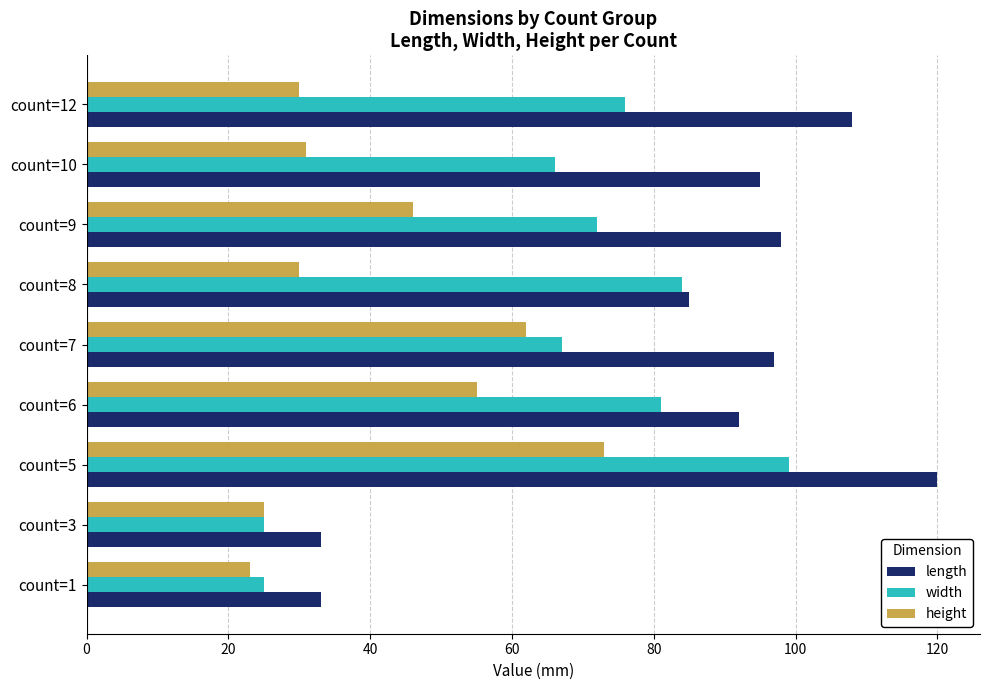

The value of height at count=1 is 23. True or false?

True